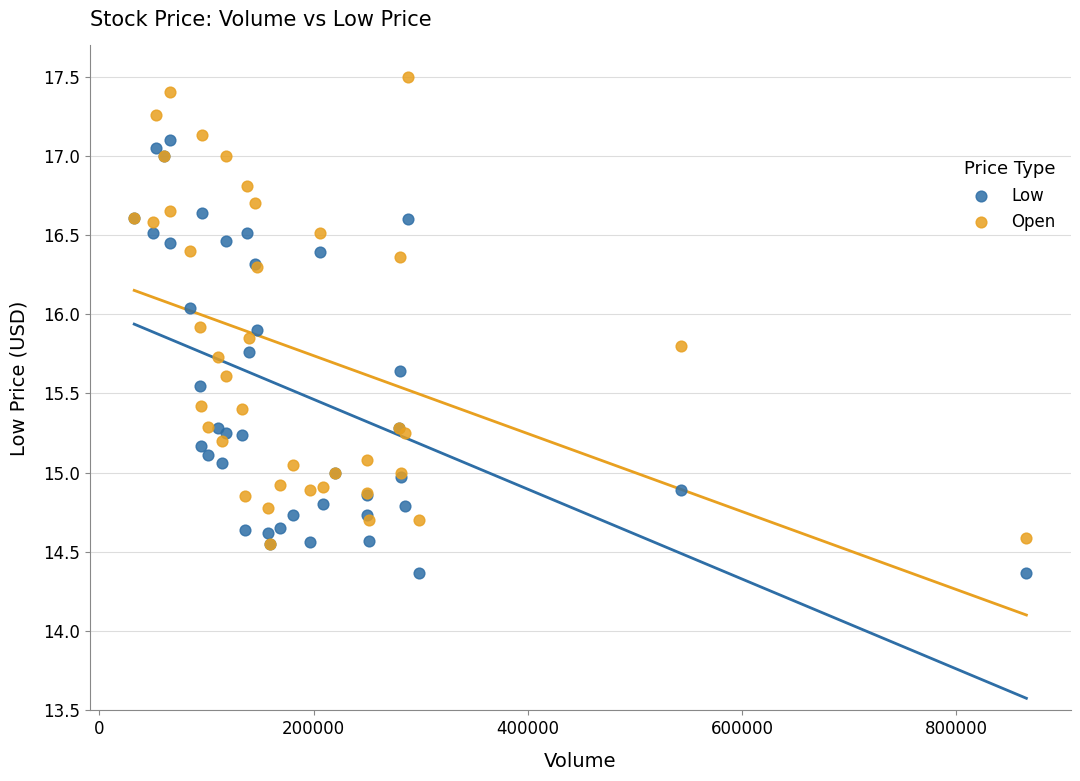

Which series contains the highest Y value?

Open